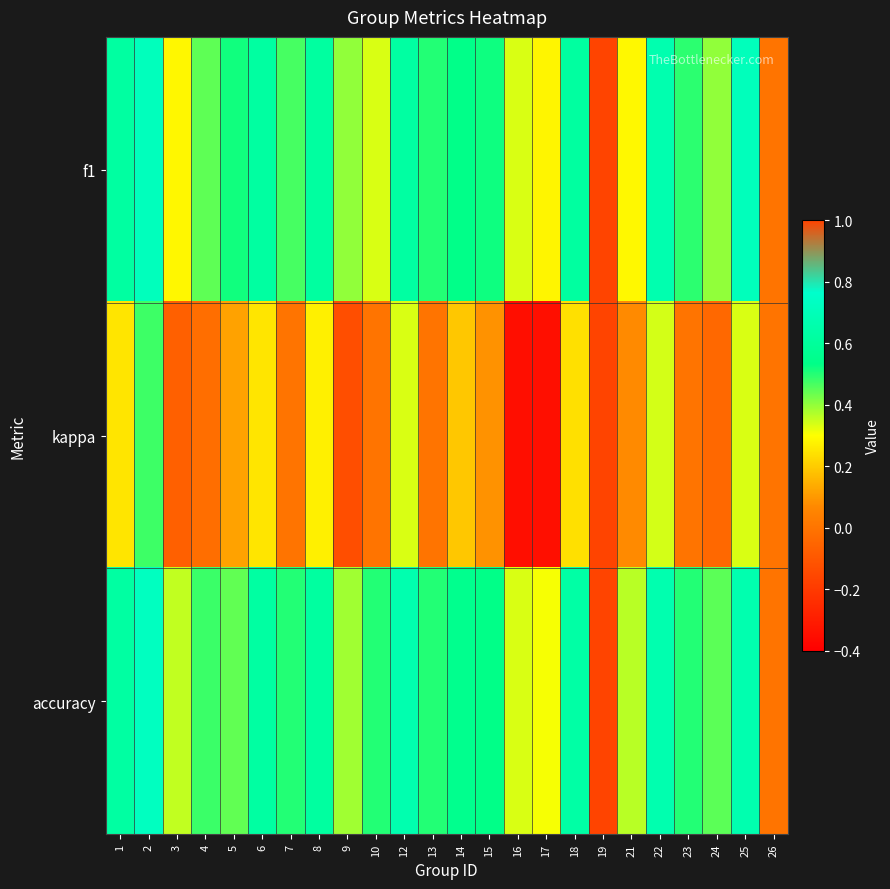

Reading left to right, what are all the values shown in this chart?

f1: 1=0.6	2=0.7	3=0.3	4=0.4	5=0.5	6=0.6	7=0.5	8=0.6	9=0.4	10=0.3	12=0.6	13=0.5	14=0.5	15=0.5	16=0.3	17=0.3	18=0.6	19=1.0	21=0.3	22=0.7	23=0.5	24=0.4	25=0.7	26=0.0
kappa: 1=0.2	2=0.5	3=-0.1	4=-0.0	5=0.1	6=0.2	7=0.0	8=0.3	9=-0.1	10=0.0	12=0.3	13=0.0	14=0.2	15=0.1	16=-0.3	17=-0.3	18=0.2	19=1.0	21=0.1	22=0.3	23=0.0	24=-0.0	25=0.3	26=0.0
accuracy: 1=0.6	2=0.7	3=0.4	4=0.5	5=0.4	6=0.6	7=0.5	8=0.6	9=0.4	10=0.5	12=0.7	13=0.5	14=0.6	15=0.5	16=0.3	17=0.3	18=0.6	19=1.0	21=0.4	22=0.7	23=0.5	24=0.4	25=0.7	26=0.0